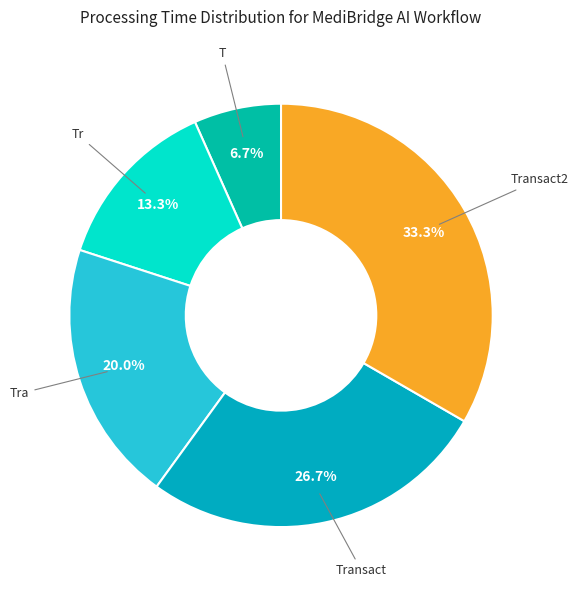

How many slices are in this pie chart?

5